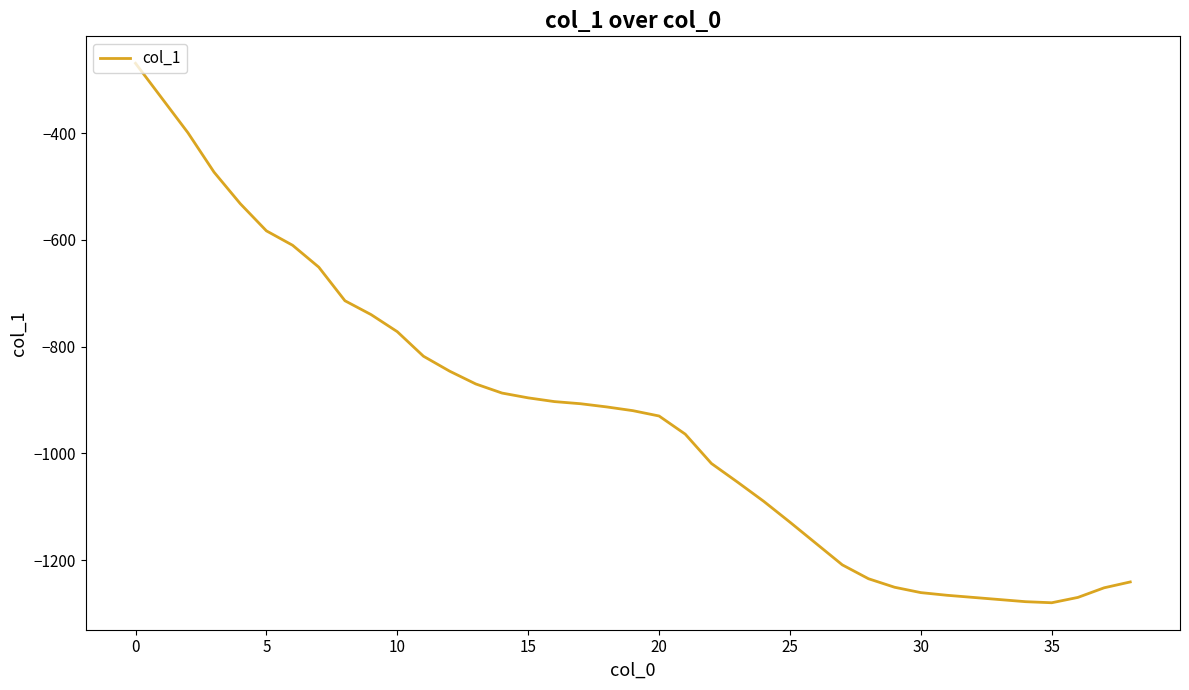

Does the chart have visible grid lines?

No